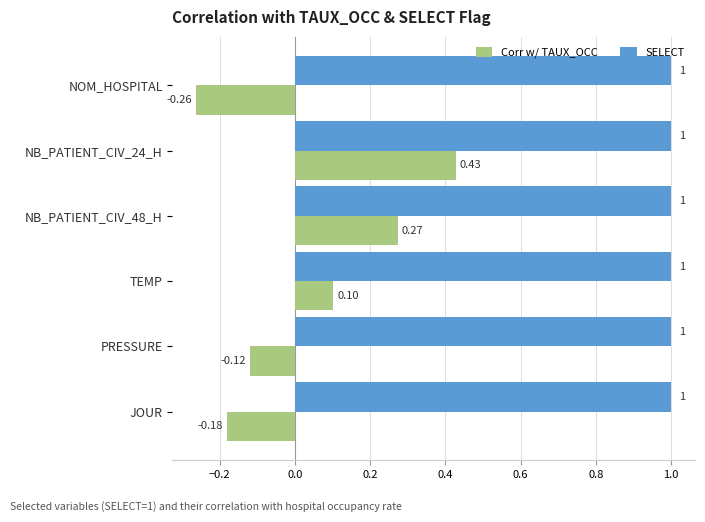

Rank the series by their average value, from highest to lowest.

SELECT, Corr w/ TAUX_OCC